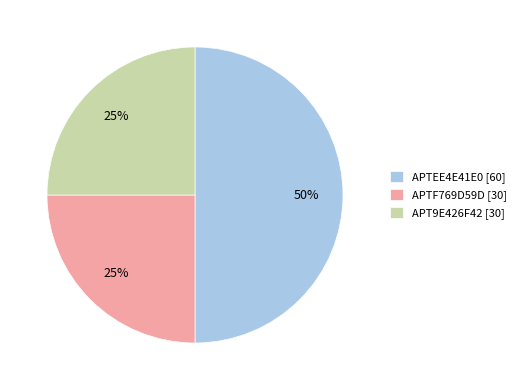

The APT9E426F42 slice represents 18% of the pie. True or false?

False